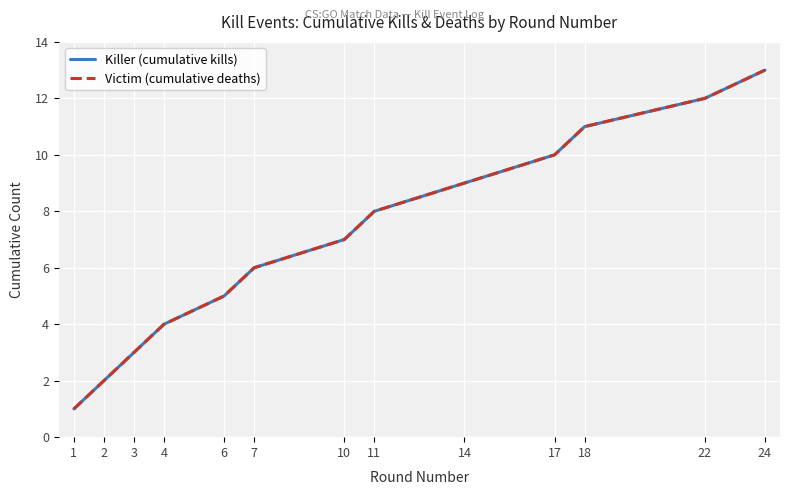

Is this an area chart (filled region under the line)?

No